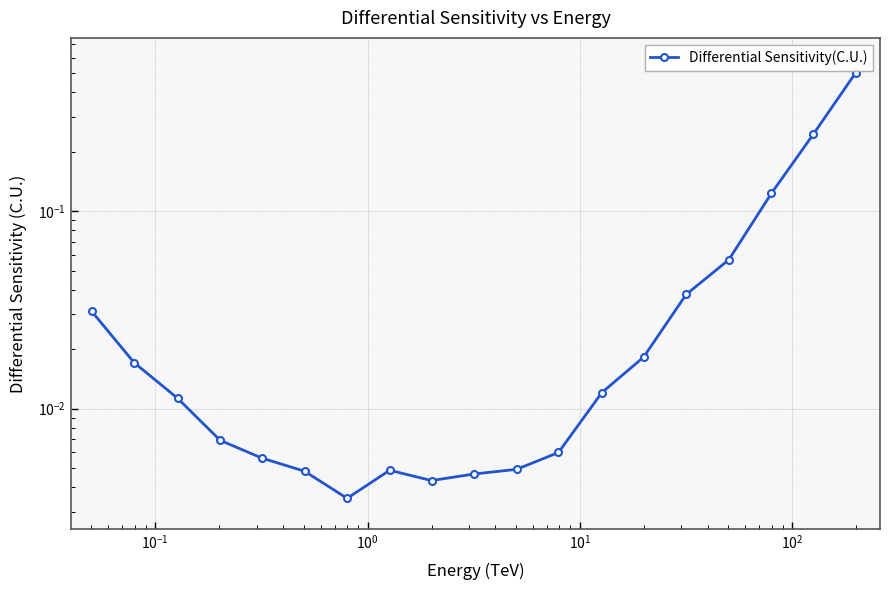

What is the difference between the maximum and minimum values?

0.5